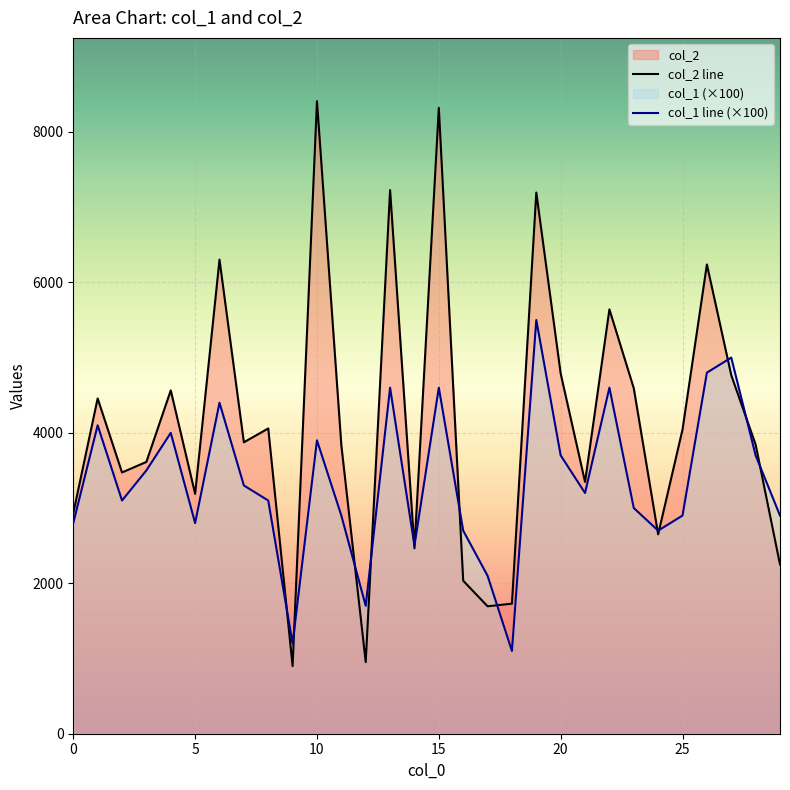

Where does the col_2 series first go above 3874?

1